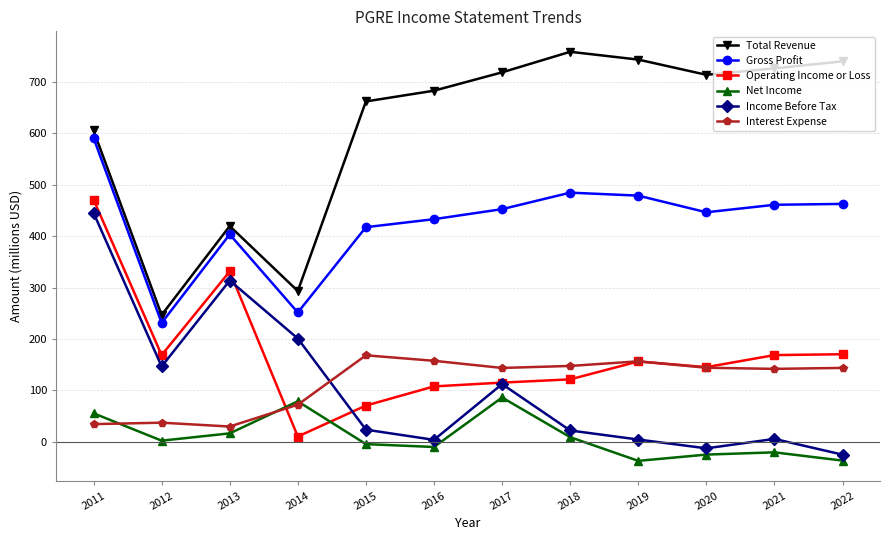

Where does the Interest Expense series first go above 143?

2015